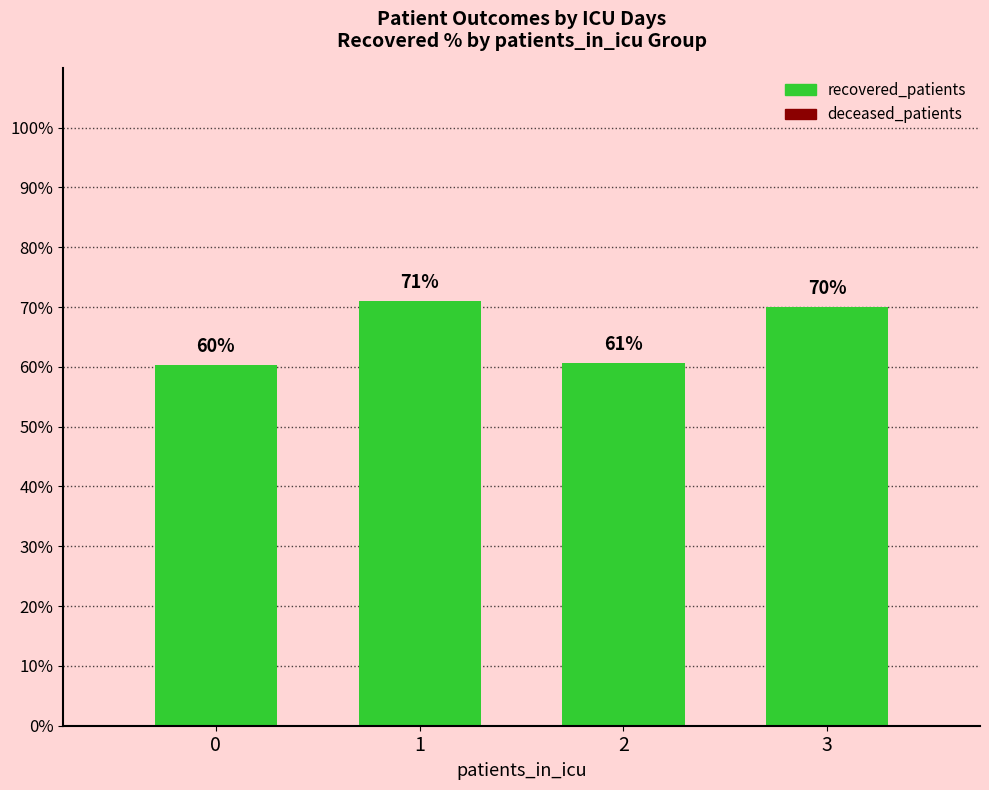

What is the change in value from 0 to 3?

+9.7